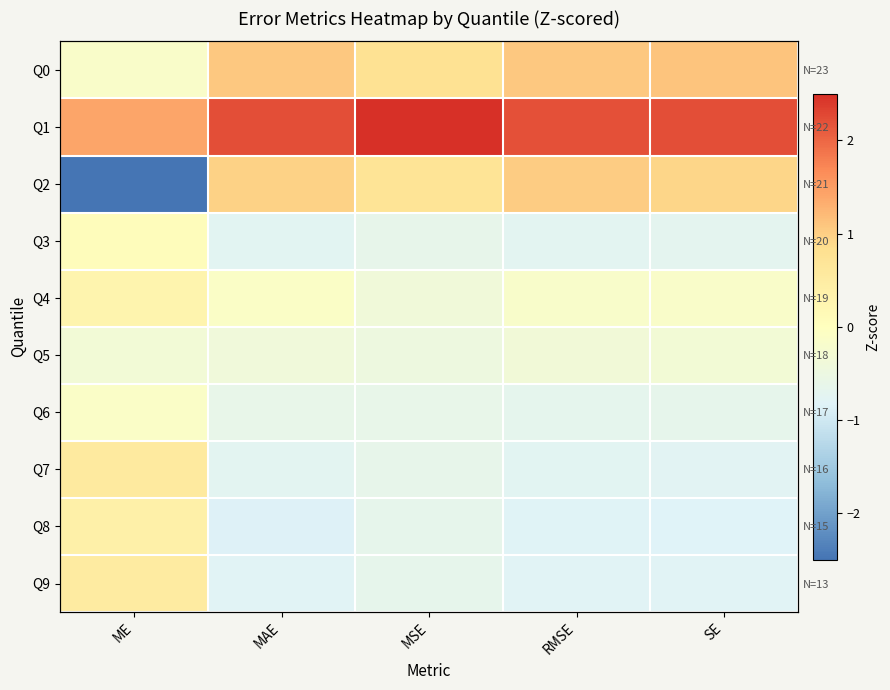

The value of Q5 at MAE is -0.4. True or false?

True